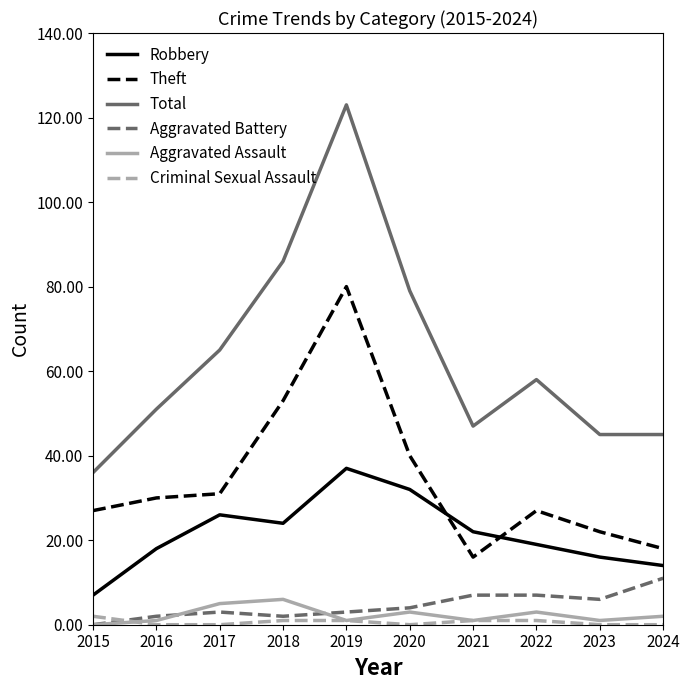

The value of Aggravated Battery at 2024 is 20. True or false?

False